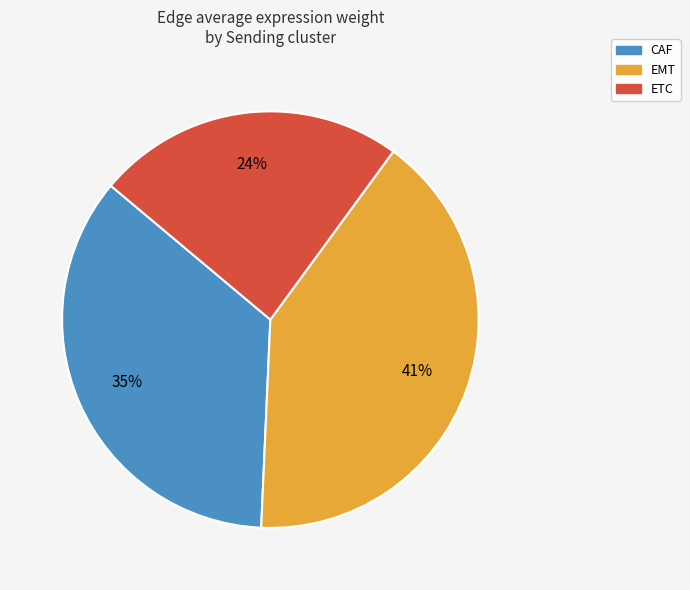

How many segments does this pie chart have?

3